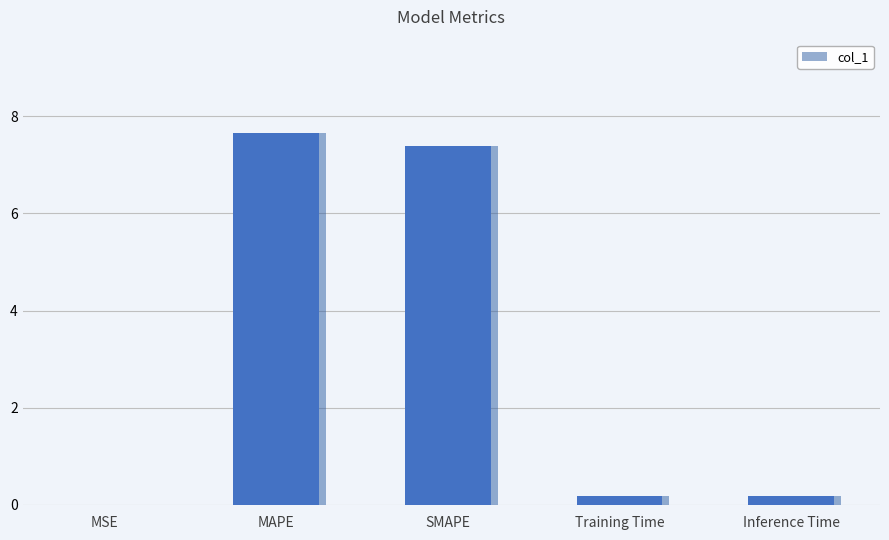

Reading right to left, transcribe all the data shown in this chart.

0.2	0.2	7.4	7.7	0.0